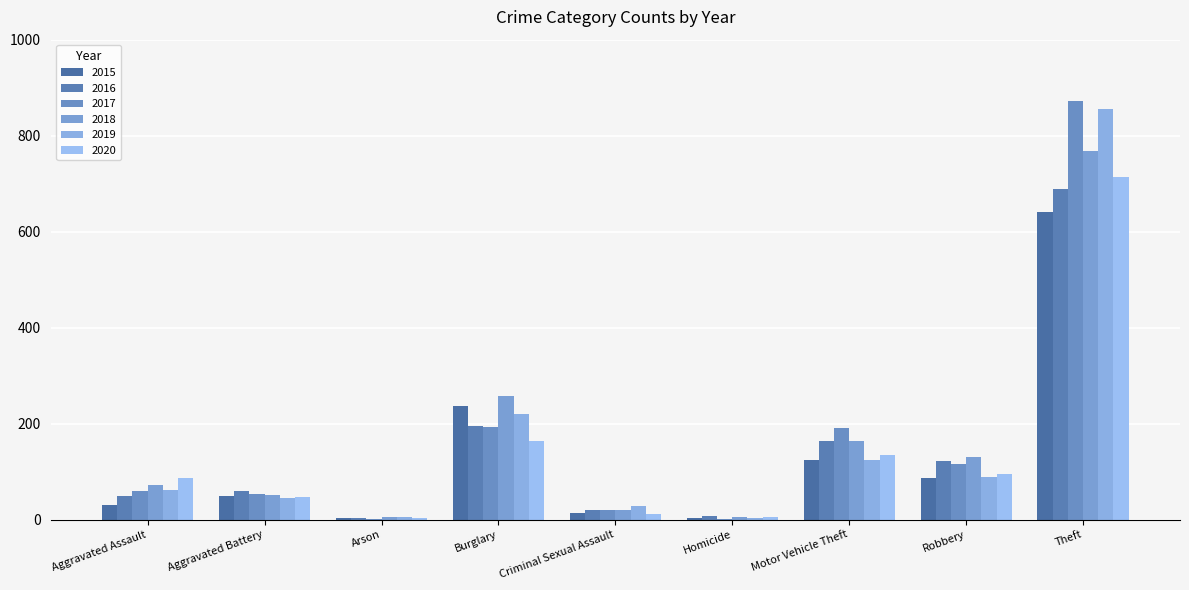

What is the difference between the 2017 values at Robbery and Motor Vehicle Theft?

76